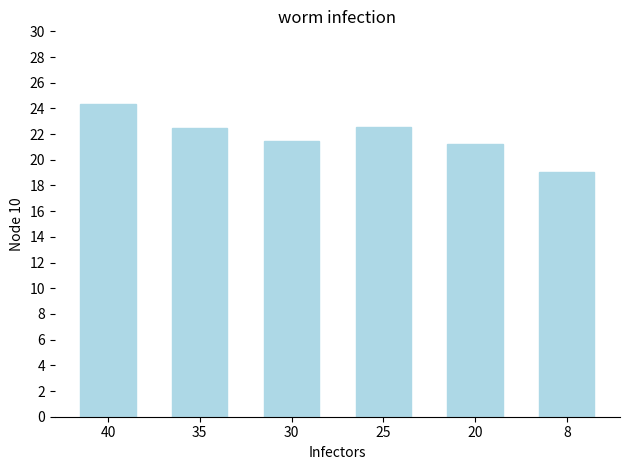

Reading left to right, what are all the values shown in this chart?

40=24.4	35=22.5	30=21.5	25=22.5	20=21.2	8=19.0